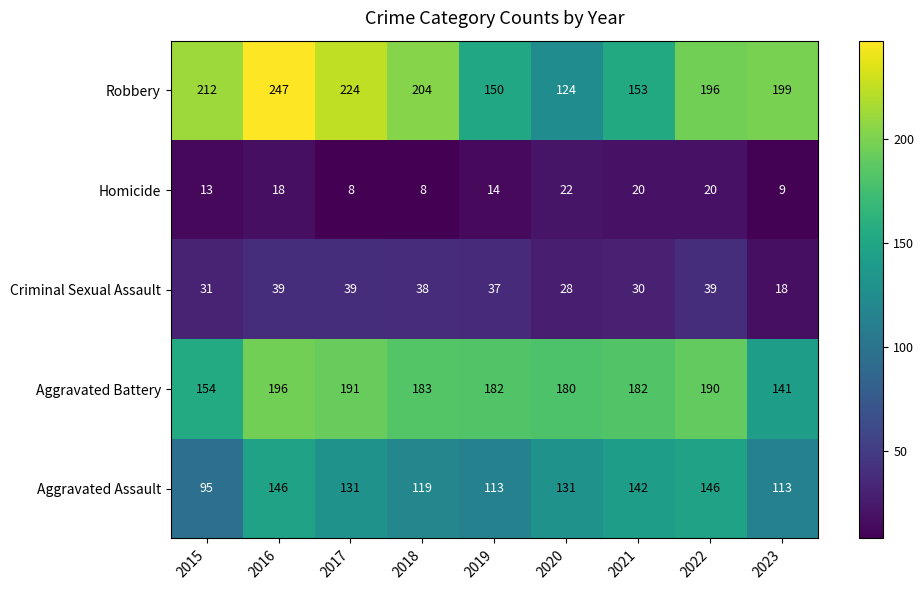

Rank the series by their maximum value, from highest to lowest.

Robbery, Aggravated Battery, Aggravated Assault, Criminal Sexual Assault, Homicide